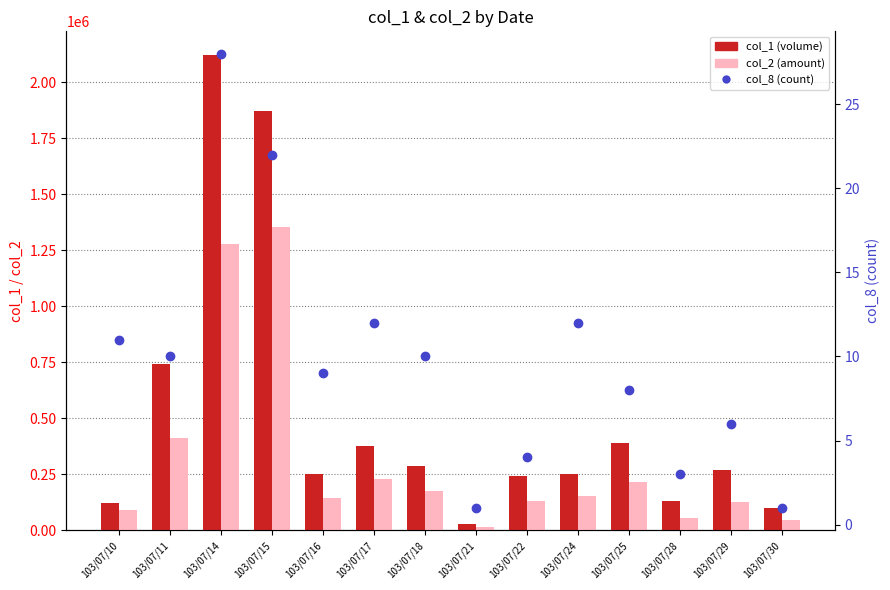

Which has a higher value, 103/07/24 or 103/07/10?

103/07/24